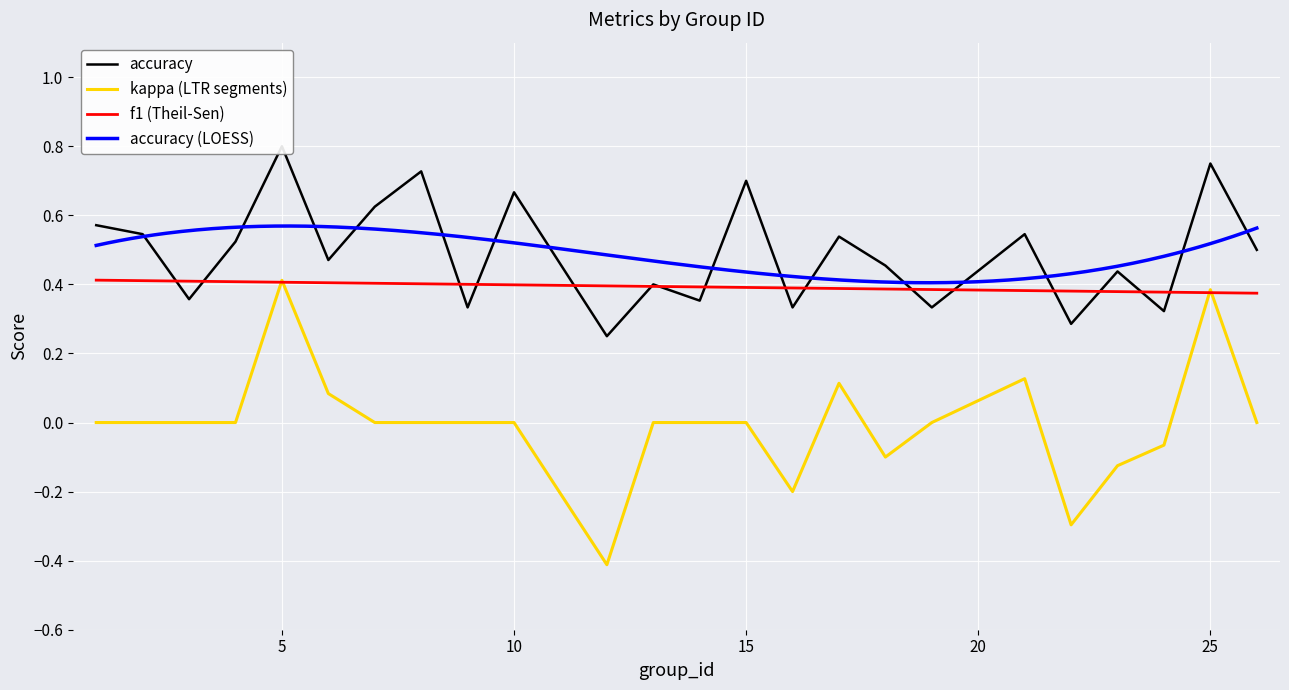

What is the maximum value for kappa (LTR segments)?

0.4